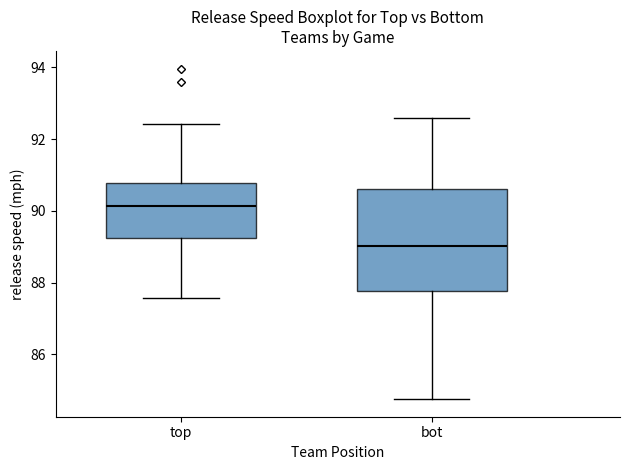

Where is the lower edge of the box for top on the y-axis? The values are not printed on the chart, so give them approximately, as read against the axis.

89.2